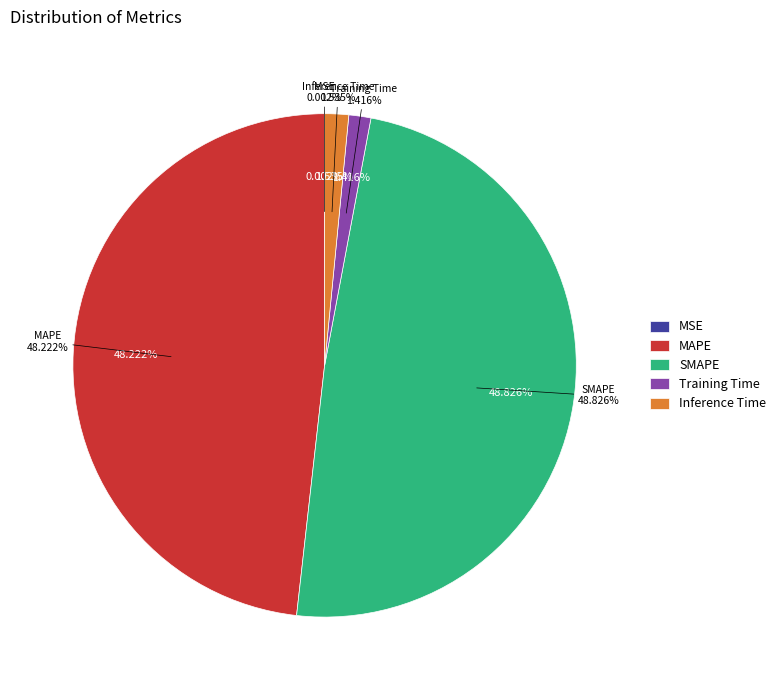

To the nearest percent, what is the combined percentage of MSE and MAPE?

48%